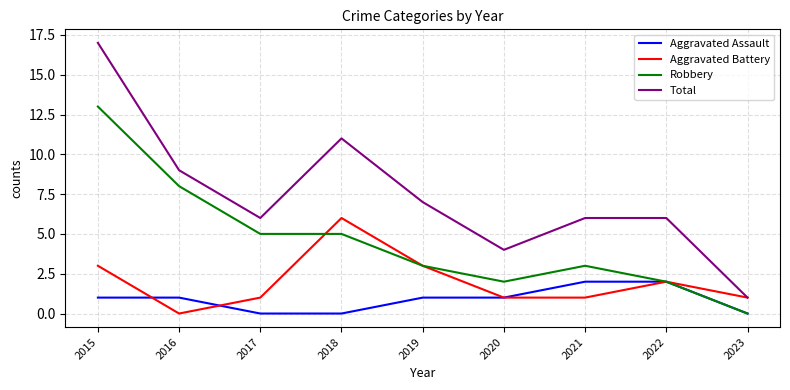

What is the sum of the Aggravated Battery values at 2022 and 2018?

8